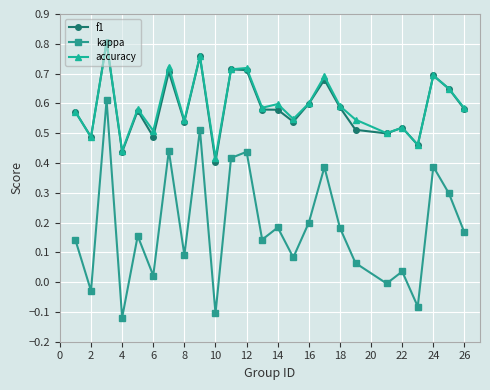

How many interior local peaks does the accuracy series have?

9